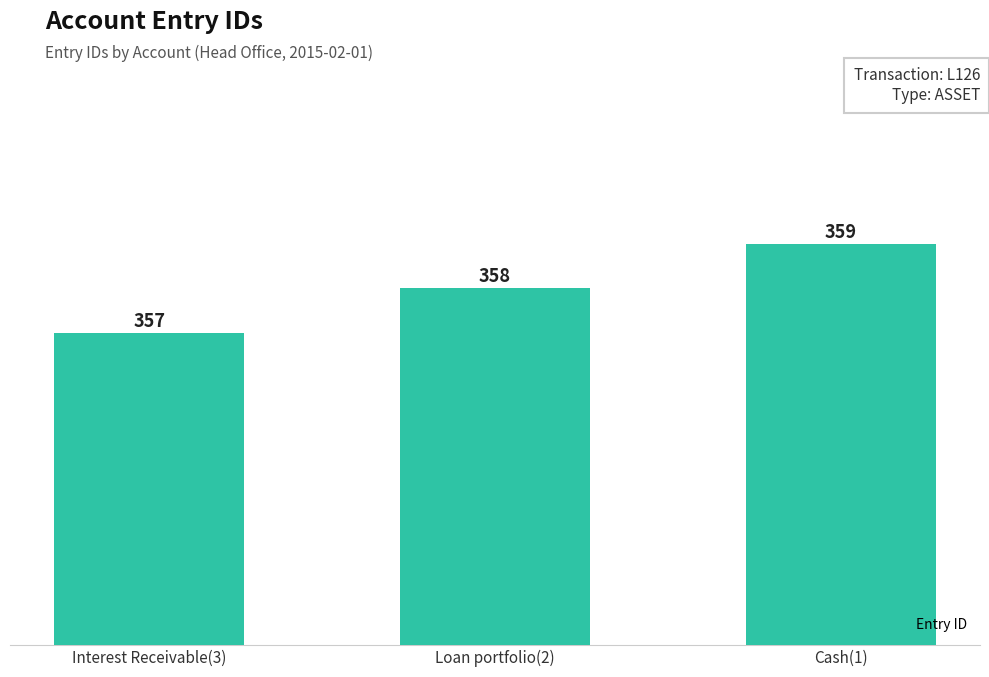

Where is the data nearest to the value 358?

Loan portfolio(2)